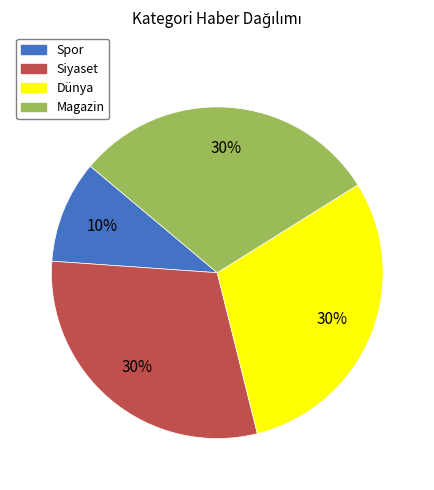

Does Spor represent more than half of the total?

No